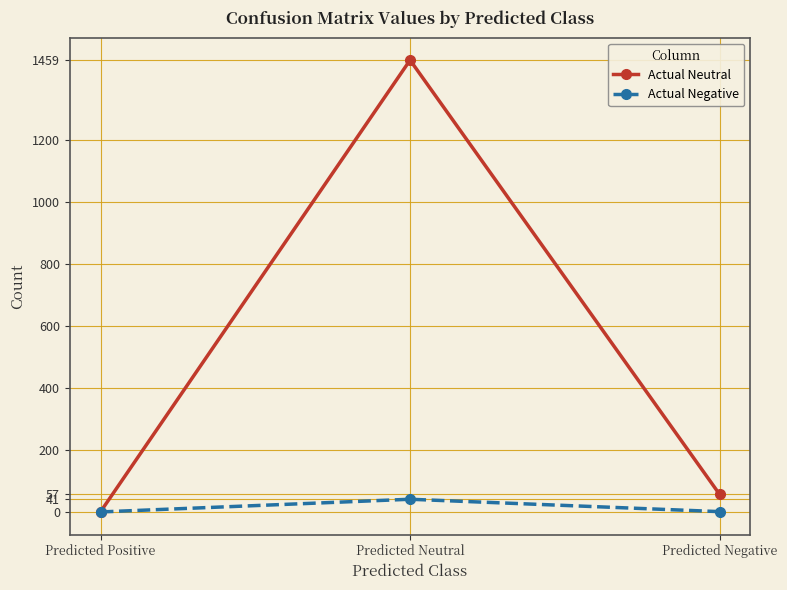

Where is Actual Negative nearest to the value 20?

Predicted Negative